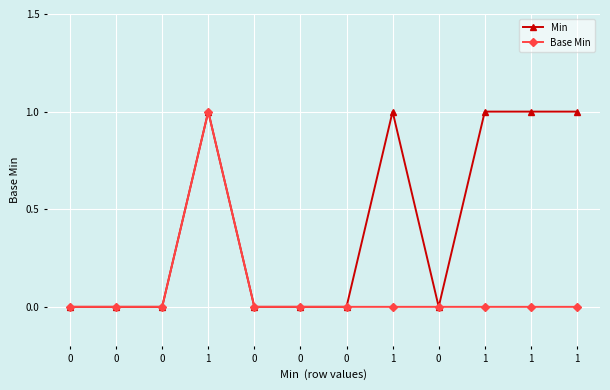

Reading left to right, transcribe all the data shown in this chart.

Min: 0	0	0	1	0	0	0	1	0	1	1	1
Base Min: 0	0	0	1	0	0	0	0	0	0	0	0